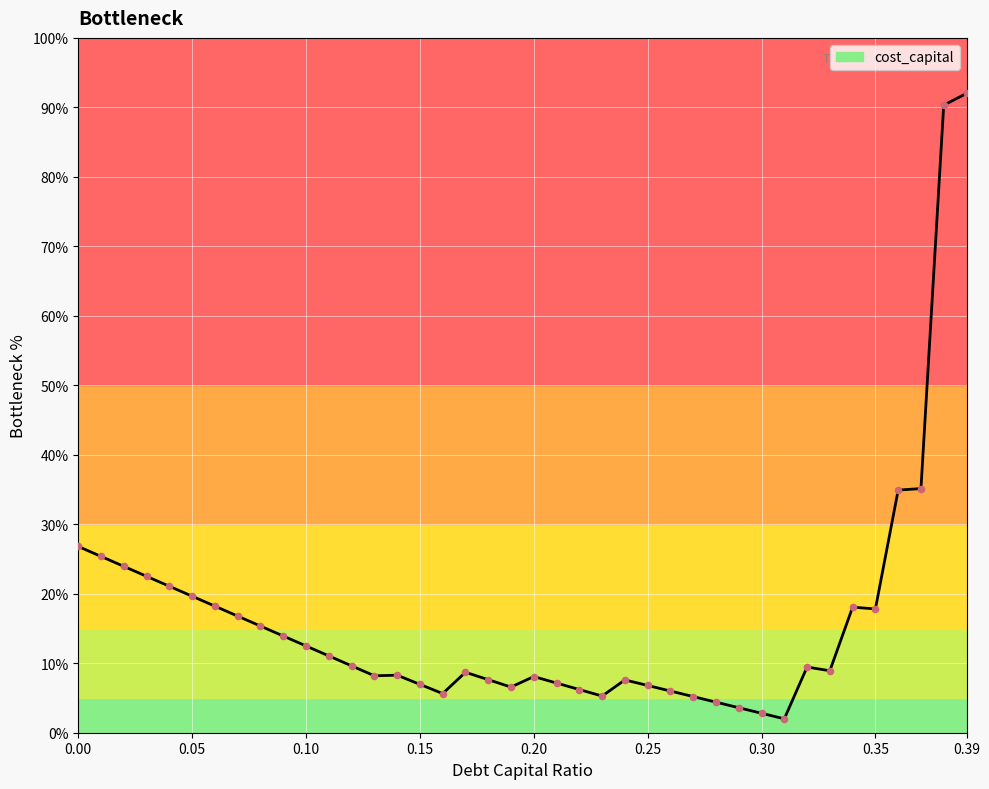

Does the chart have visible grid lines?

Yes